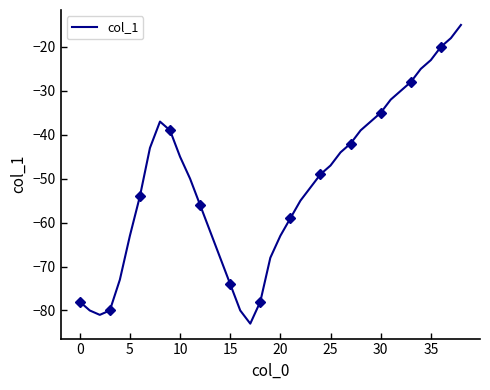

What is the change in value from 11 to 26?

+6